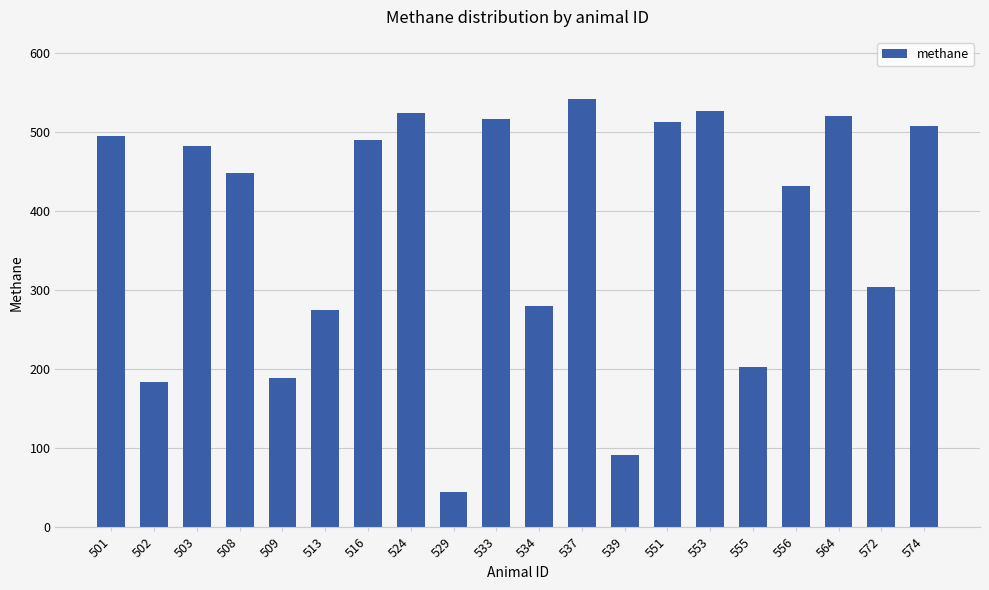

How many data points does each series have?

20